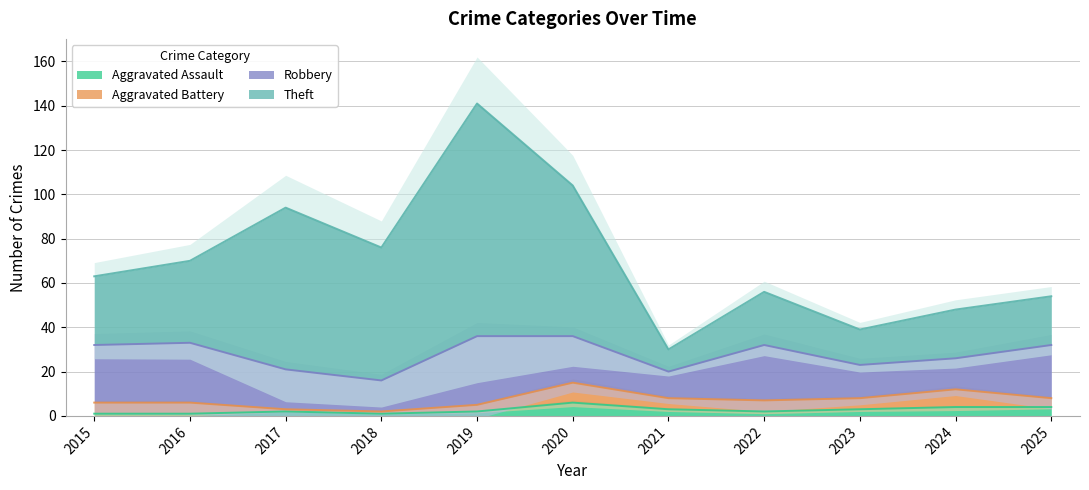

True or false: Theft and Aggravated Battery cross at least once.

False